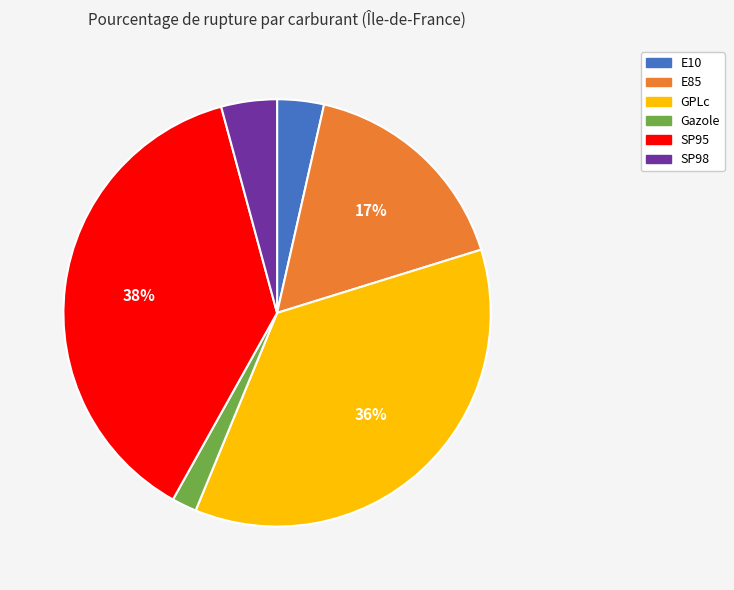

Between Gazole and SP95, which is larger?

SP95